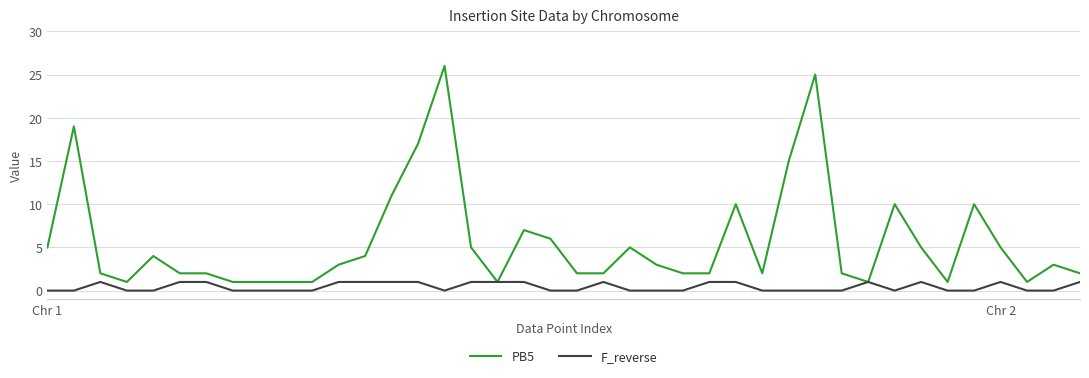

Reading left to right, transcribe all the data shown in this chart.

PB5: 5	19	2	1	4	2	2	1	1	1	1	3	4	11	17	26	5	1	7	6	2	2	5	3	2	2	10	2	15	25	2	1	10	5	1	10	5	1	3	2
F_reverse: 0	0	1	0	0	1	1	0	0	0	0	1	1	1	1	0	1	1	1	0	0	1	0	0	0	1	1	0	0	0	0	1	0	1	0	0	1	0	0	1